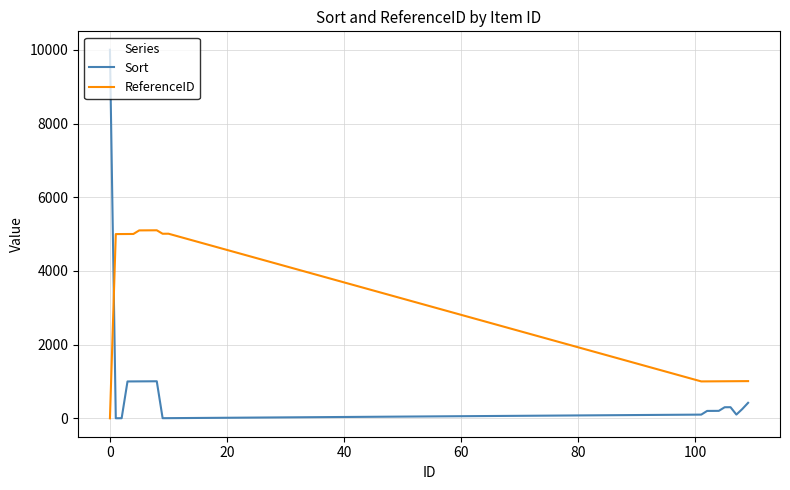

Which series has the largest range (max minus min)?

Sort